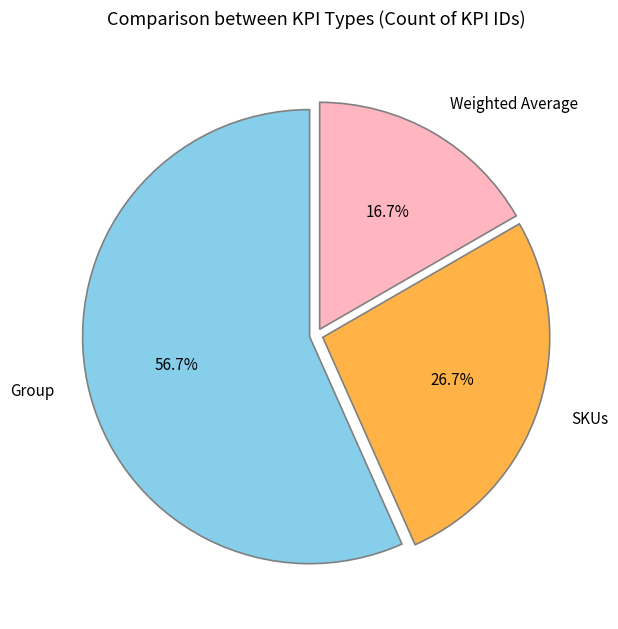

Which slice is the smallest?

Weighted Average